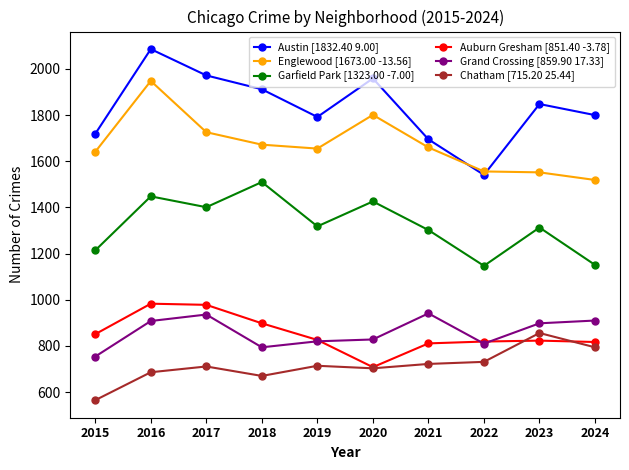

Which series has the widest spread of values?

Austin [1832.40 9.00]